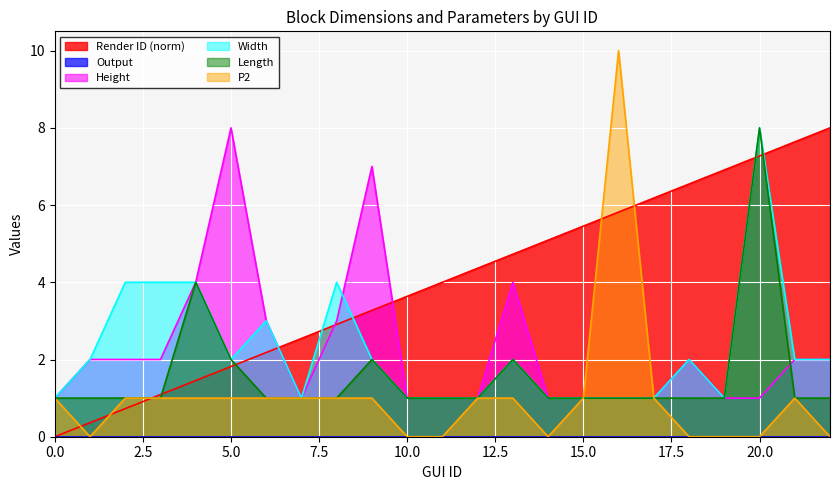

List the labels in order of P2 value, largest first.

16, 0, 2, 3, 4, 5, 6, 7, 8, 9, 12, 13, 15, 17, 21, 1, 10, 11, 14, 18, 19, 20, 22